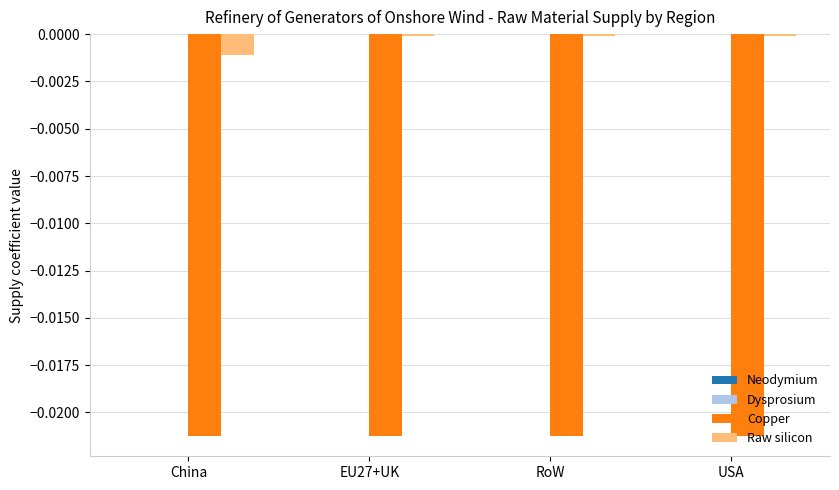

Which series has the largest range (max minus min)?

Raw silicon